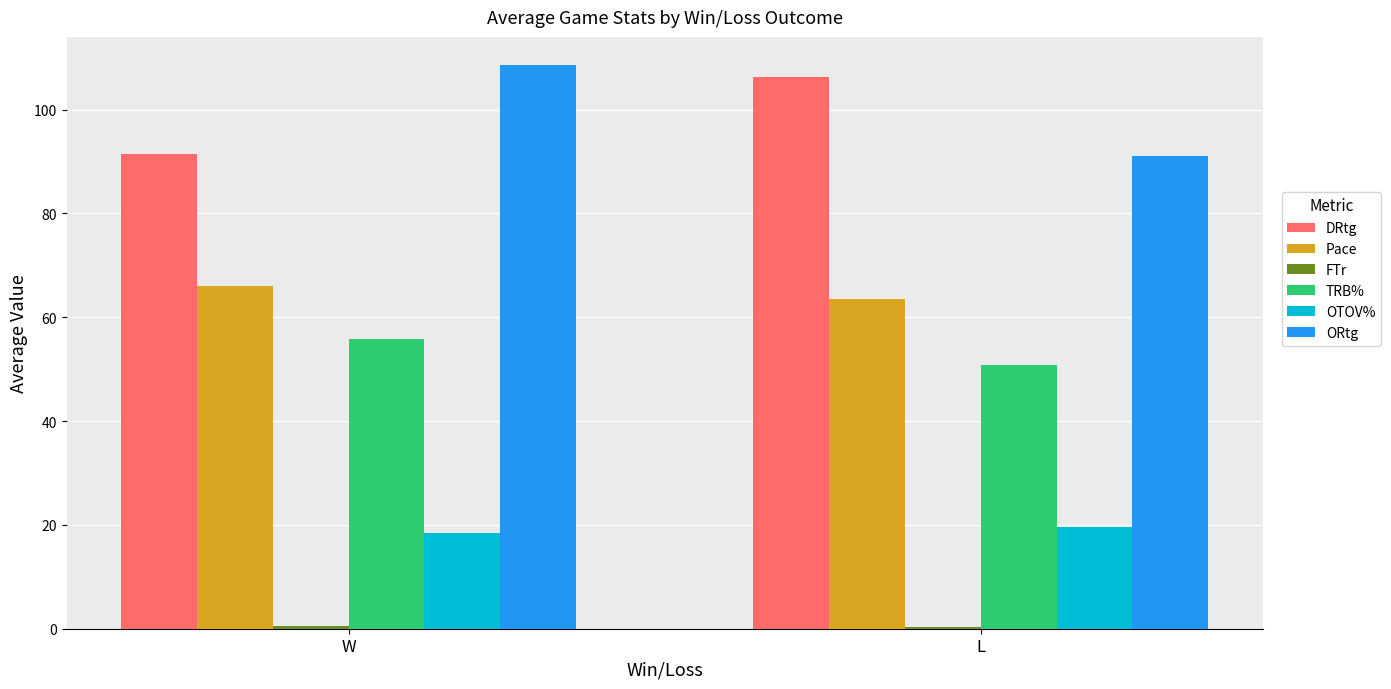

Which series has the largest range (max minus min)?

ORtg